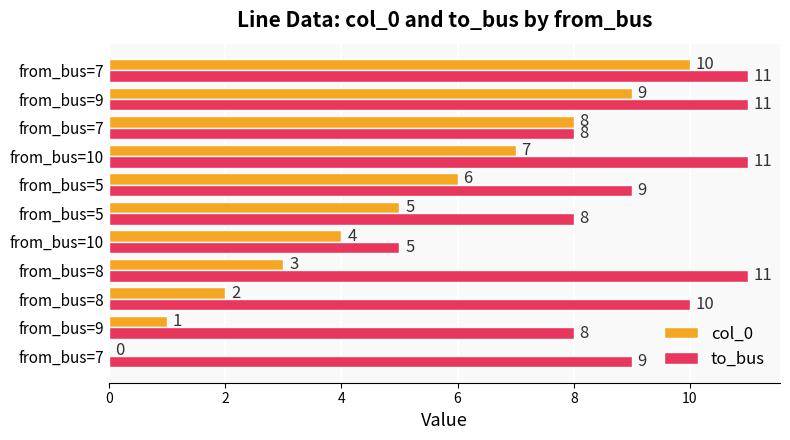

How many series are shown in this chart?

2